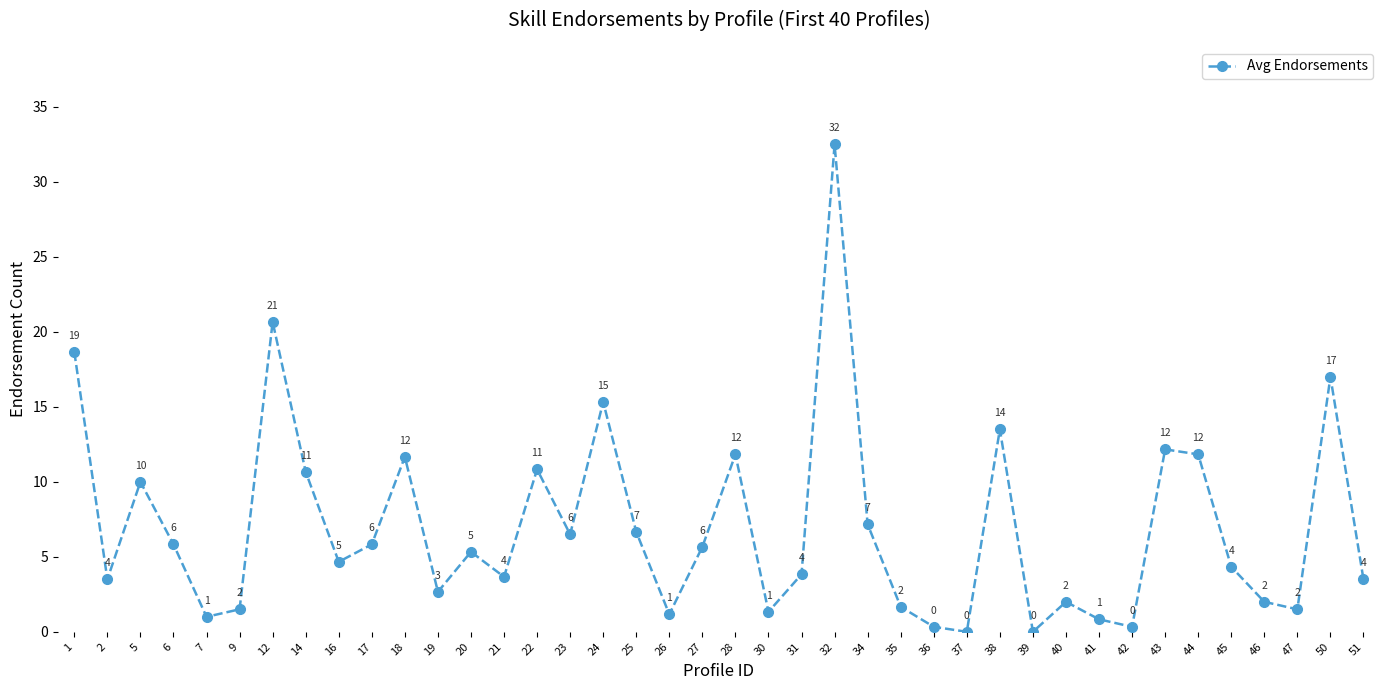

What is the difference between the values at 46 and 19?

0.7